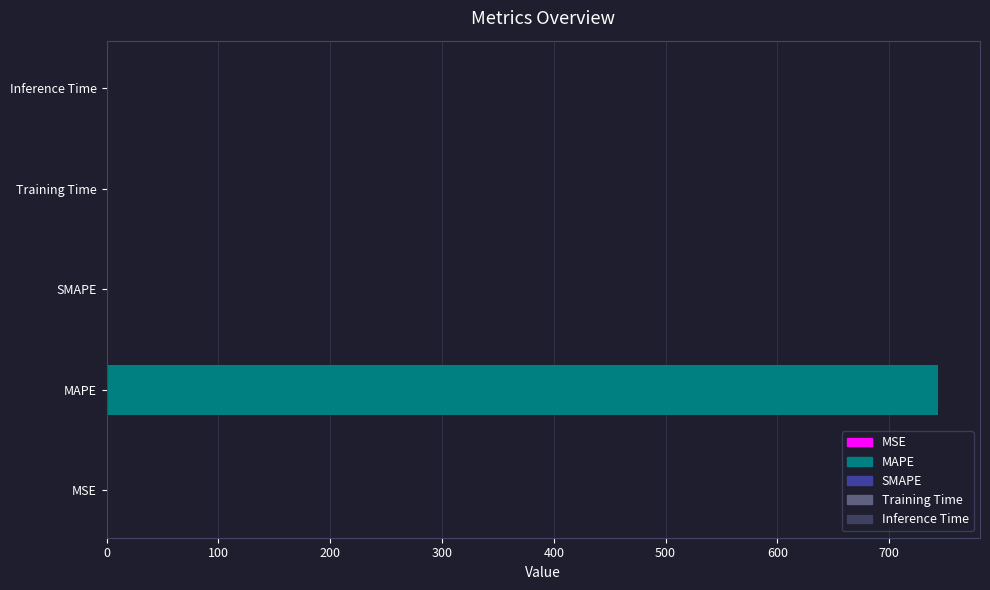

Reading right to left, extract all data points from this chart.

Inference Time=0.0	Training Time=0.0	SMAPE=0.0	MAPE=744.1	MSE=0.3